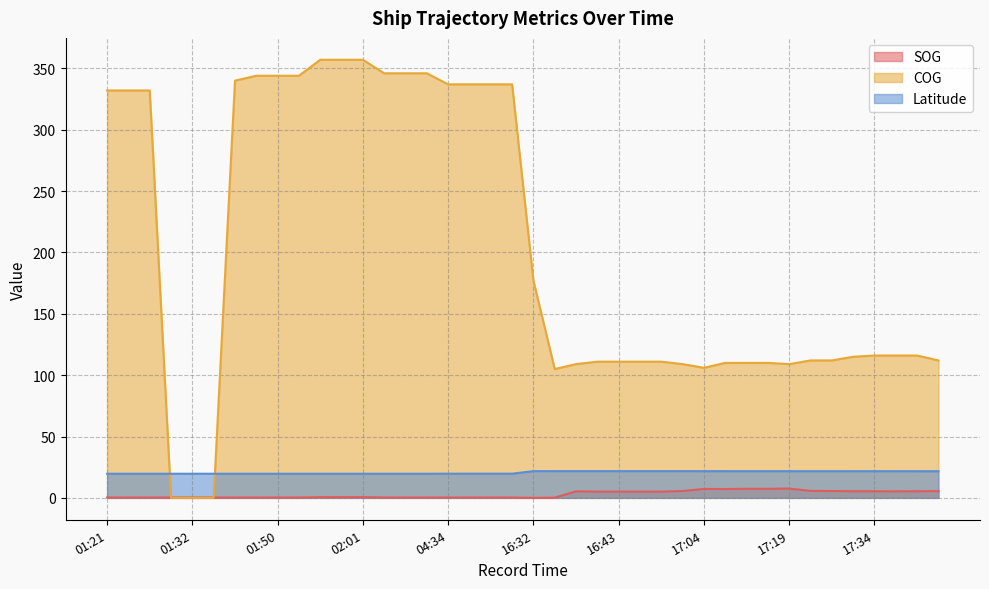

Which series has the widest spread of values?

COG